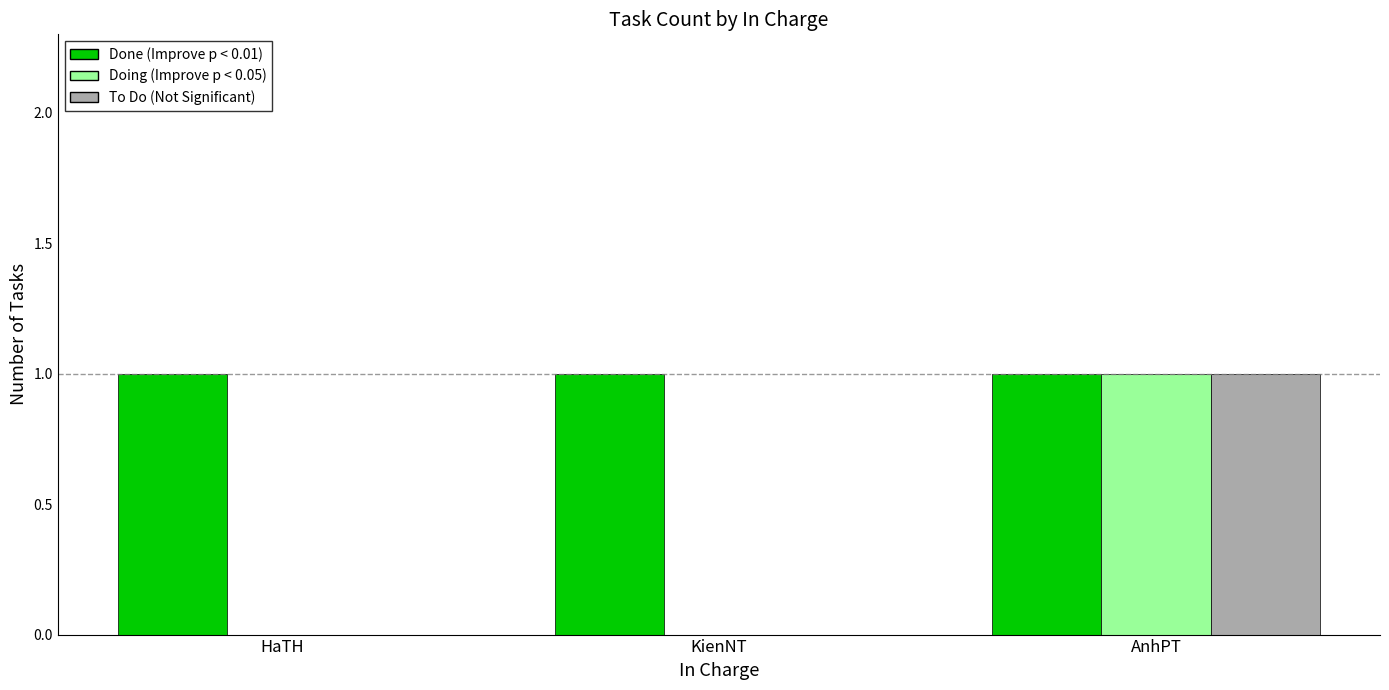

At which category is the sum across all series the highest?

AnhPT